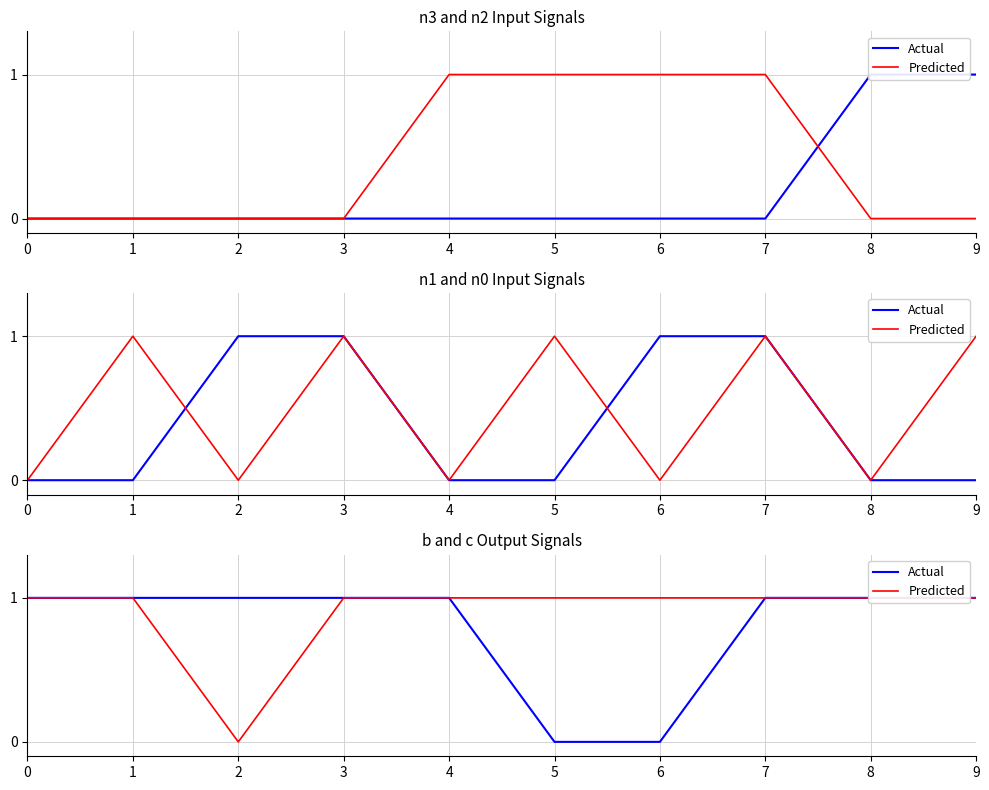

Which label corresponds to the smallest value in the chart?

5